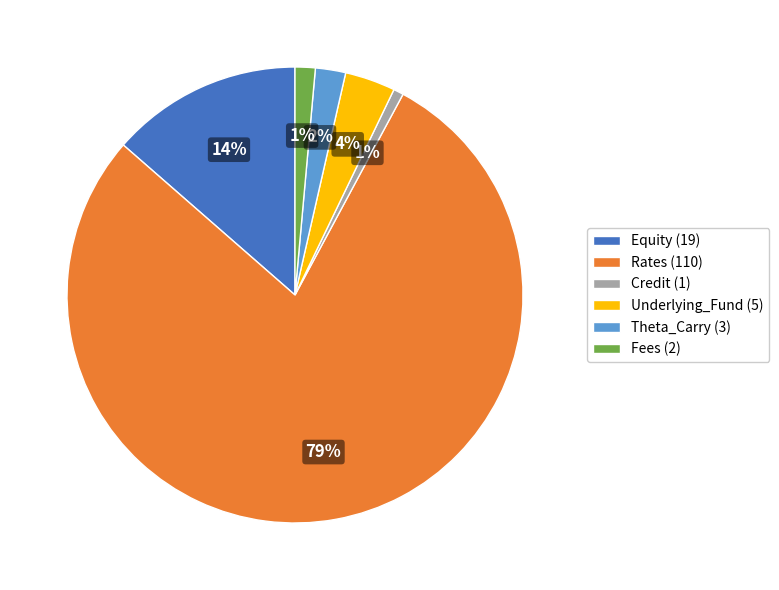

To the nearest percent, what is the average slice percentage?

17%